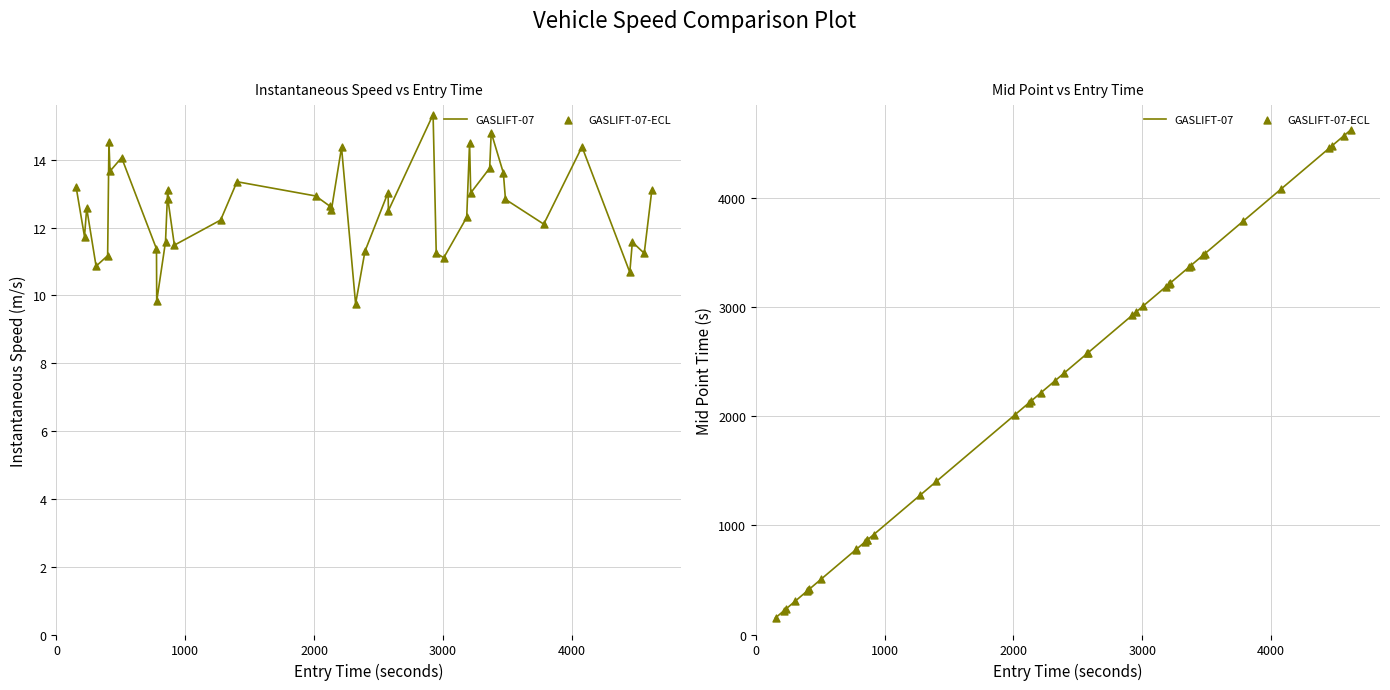

Which series has the widest spread of Y values?

GASLIFT-07